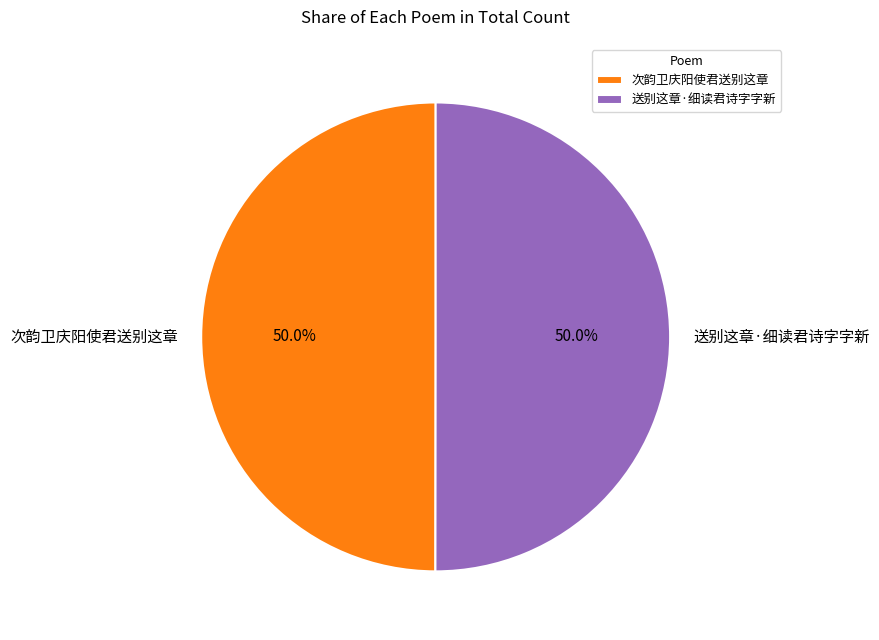

Approximately how many times larger is the value at 次韵卫庆阳使君送别这章 compared to 送别这章·细读君诗字字新?

1.0